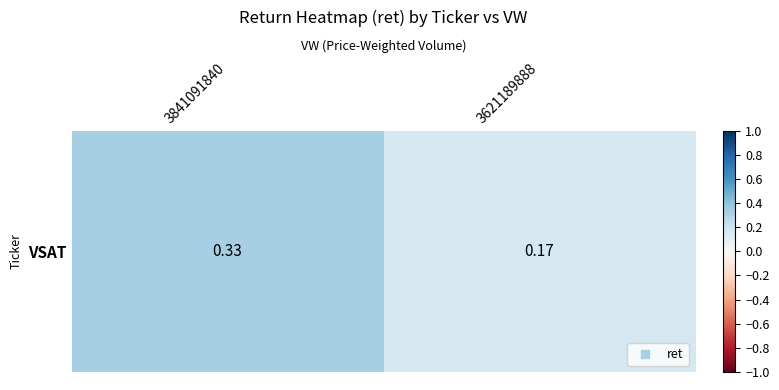

Rank the categories by value from lowest to highest.

3621189888, 3841091840